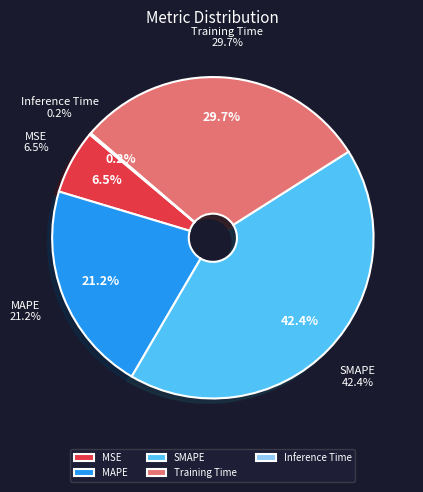

Which slice is the smallest?

Inference Time